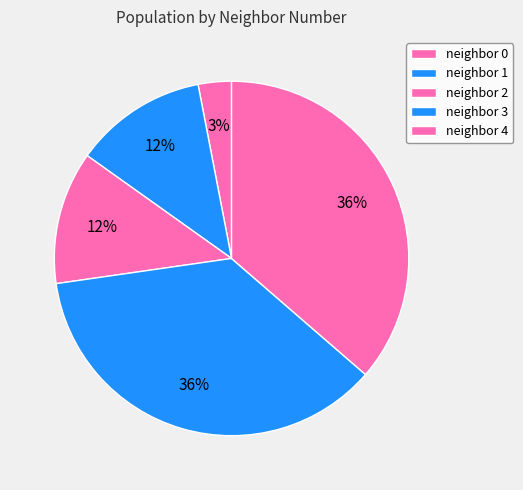

How many segments does this pie chart have?

5